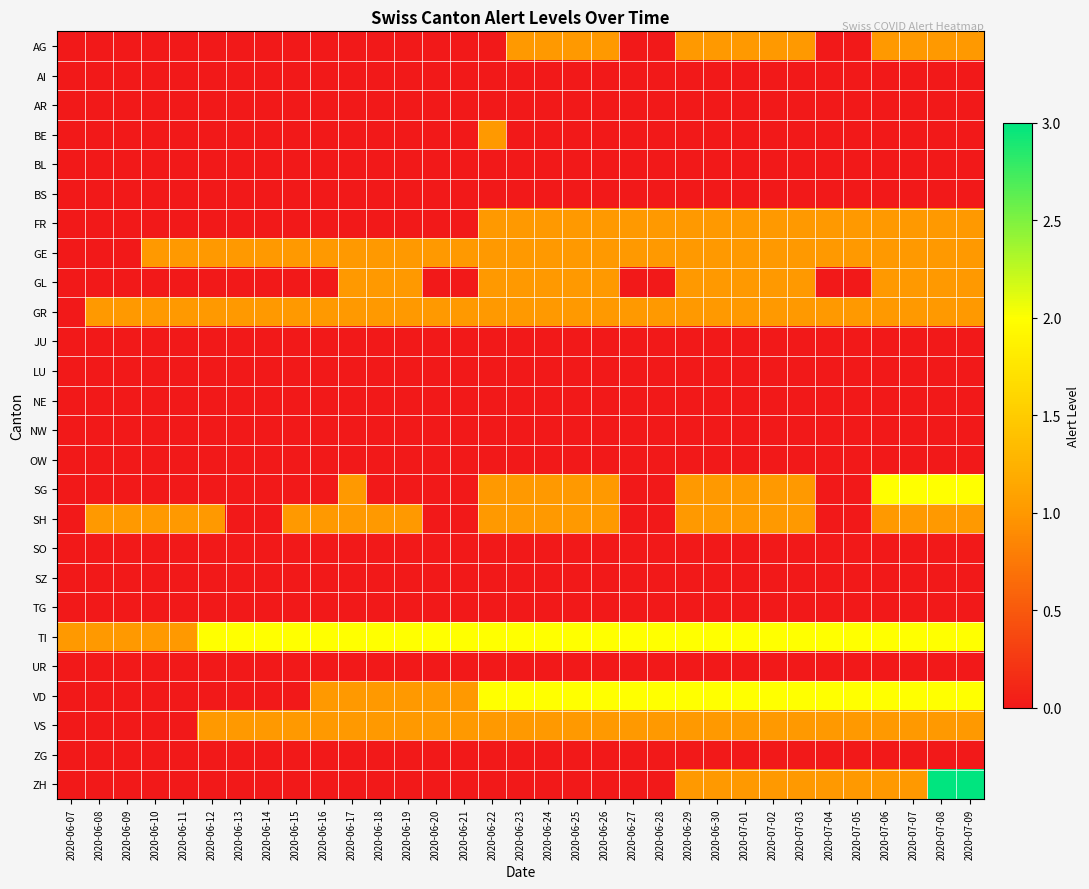

Count the number of data series in this chart.

26